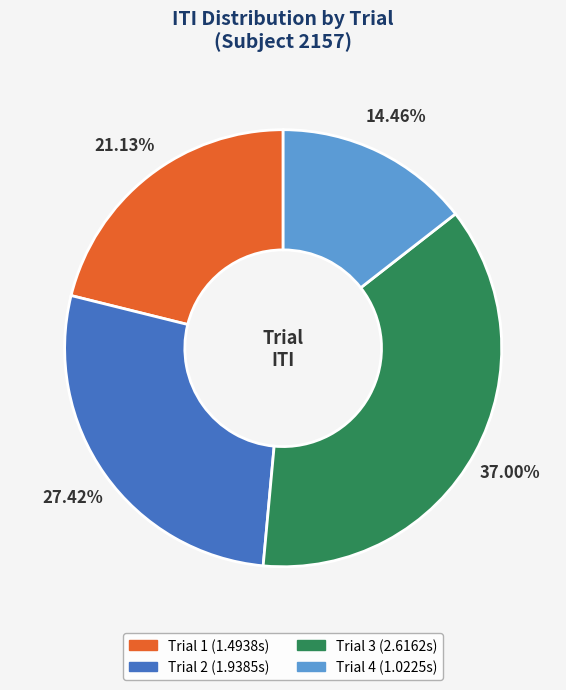

How many segments does this pie chart have?

4